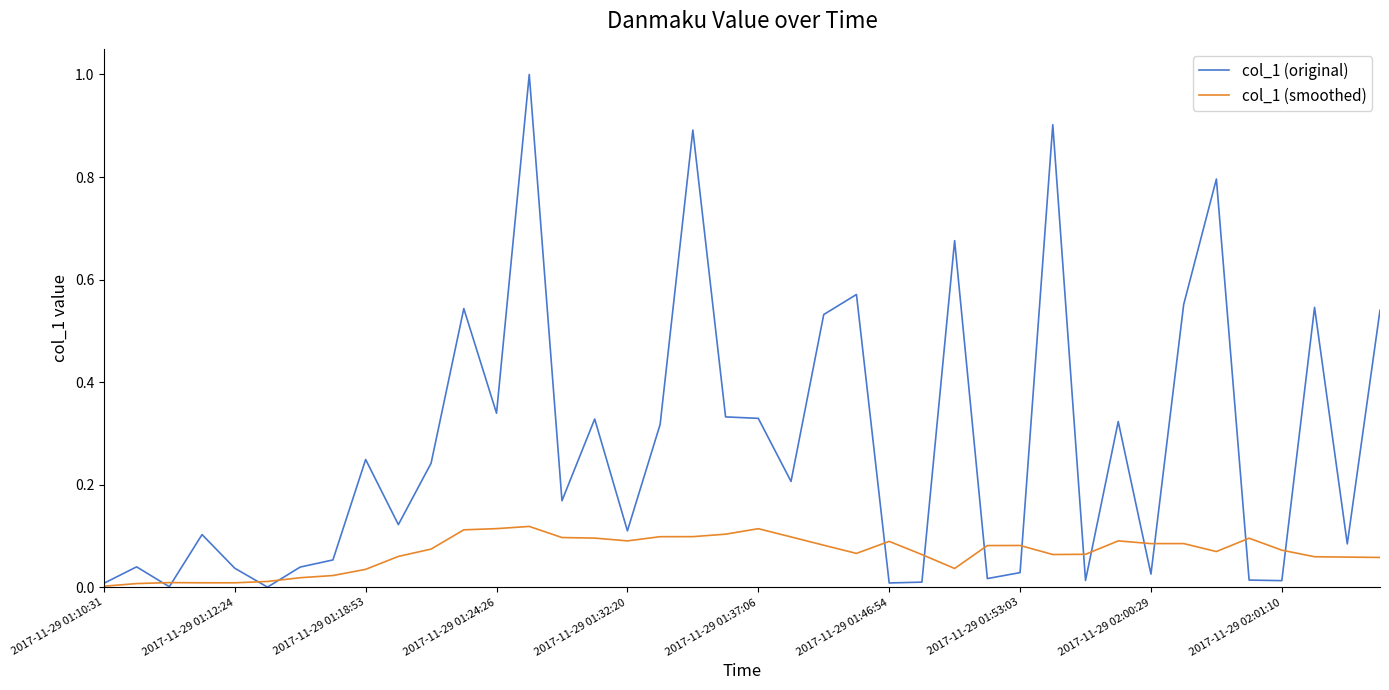

Which series has the largest total across all categories?

col_1 (original)